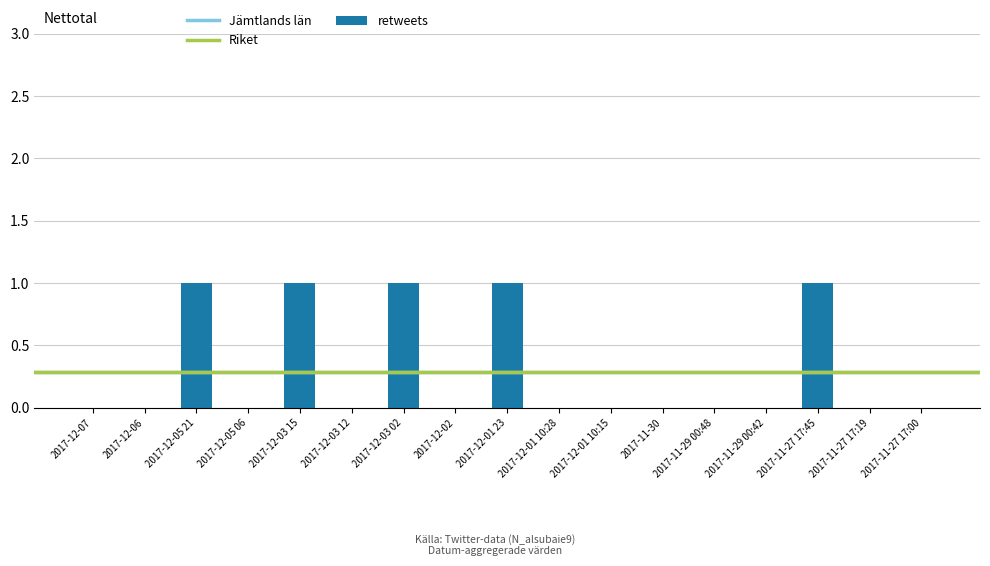

Read the value at 2017-11-27 17:45.

1